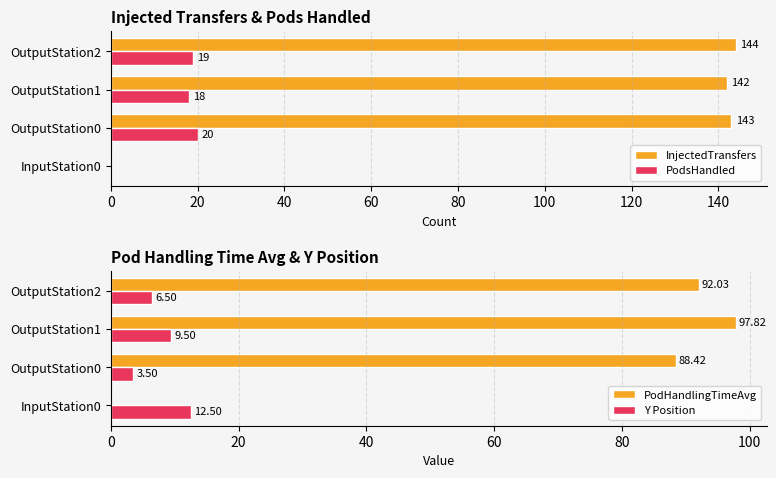

Is the value of Y Position at OutputStation2 greater than the value of PodHandlingTimeAvg at OutputStation2?

No